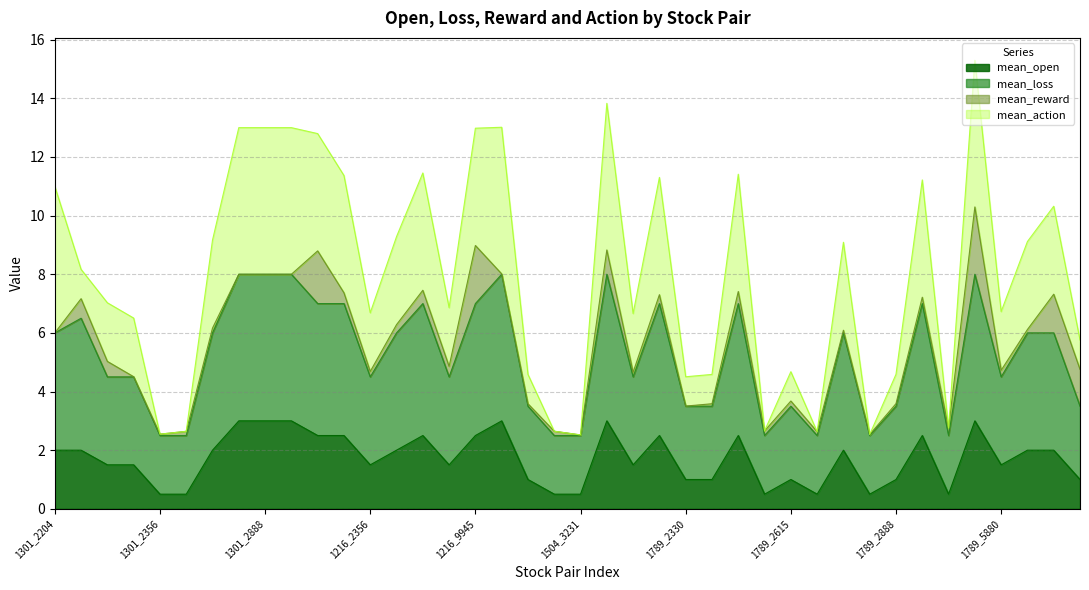

What is the highest value of the mean_open series?

3.0